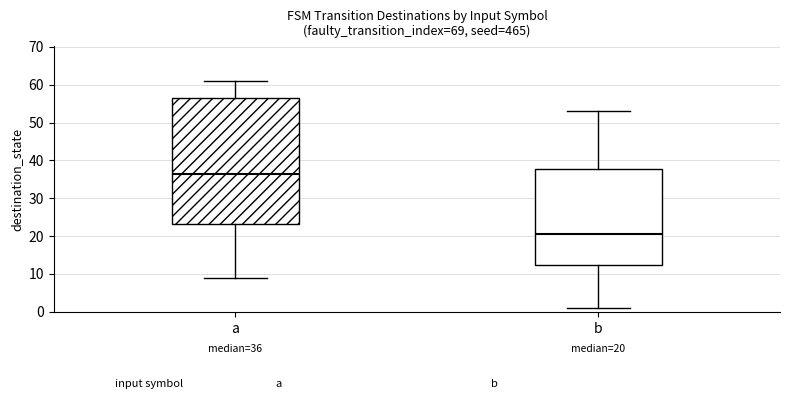

Which box is the tallest, from its lower edge to its upper edge?

a